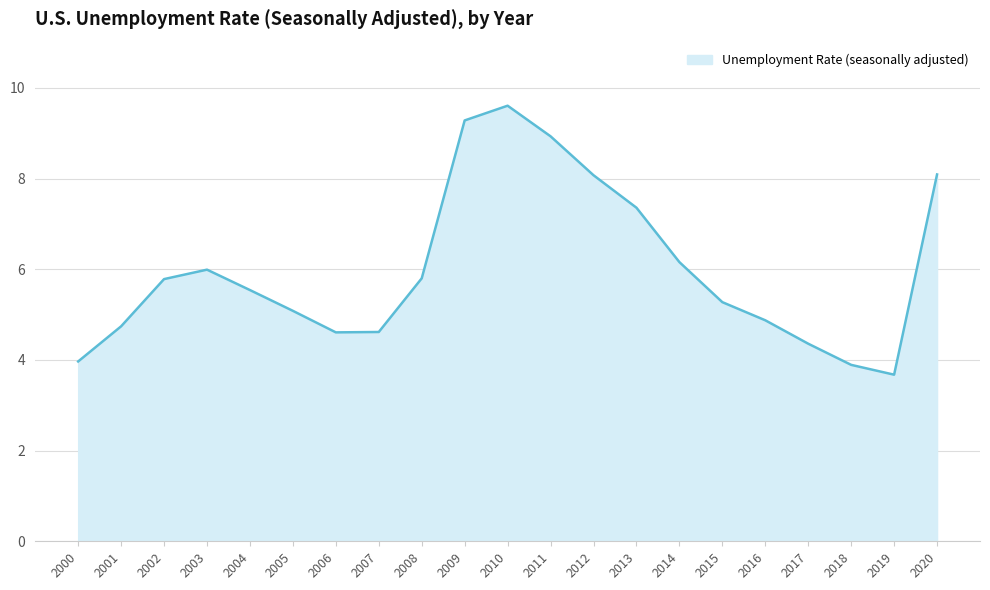

At which label is the value closest to 6?

2003